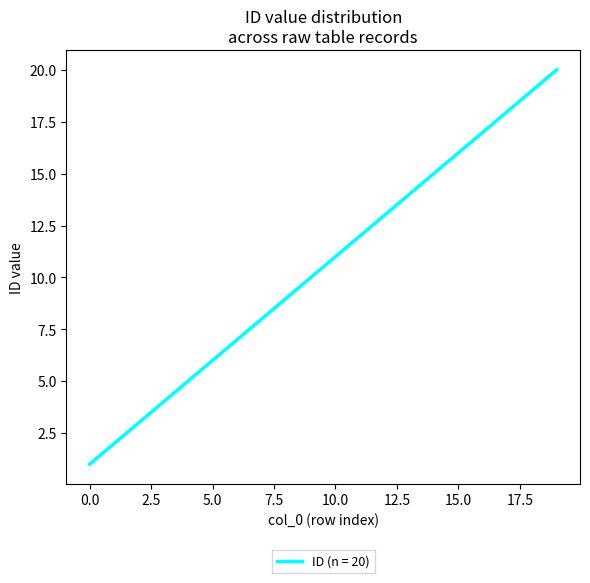

What is the greatest value displayed?

20.0